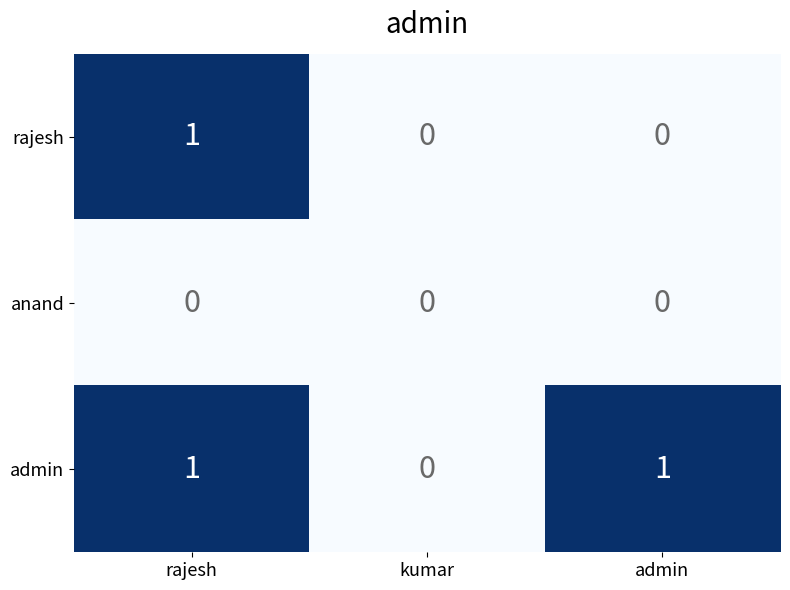

The admin series shows 1 at rajesh. True or false?

True